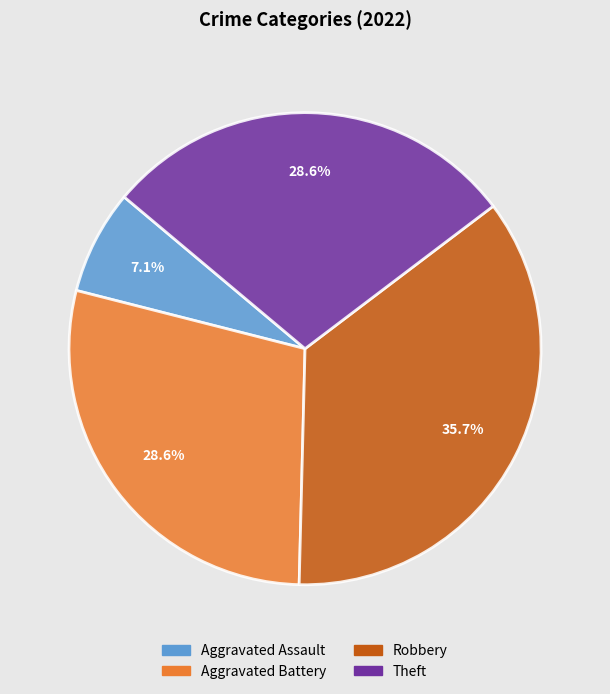

Is there a majority slice in this chart?

No